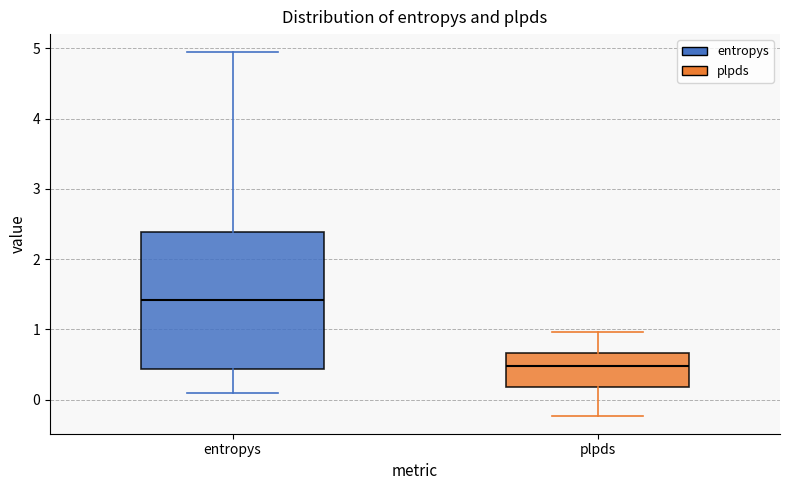

Where does the upper whisker of the box for entropys end on the y-axis? The values are not printed on the chart, so give them approximately, as read against the axis.

4.9